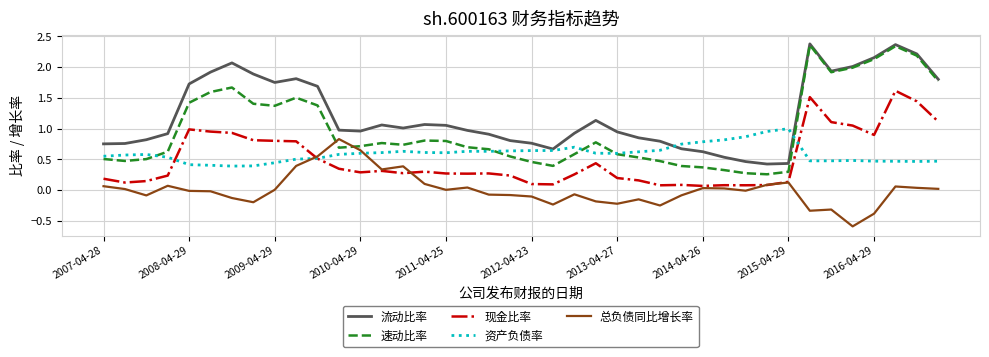

True or false: 现金比率 and 速动比率 intersect in this chart.

False